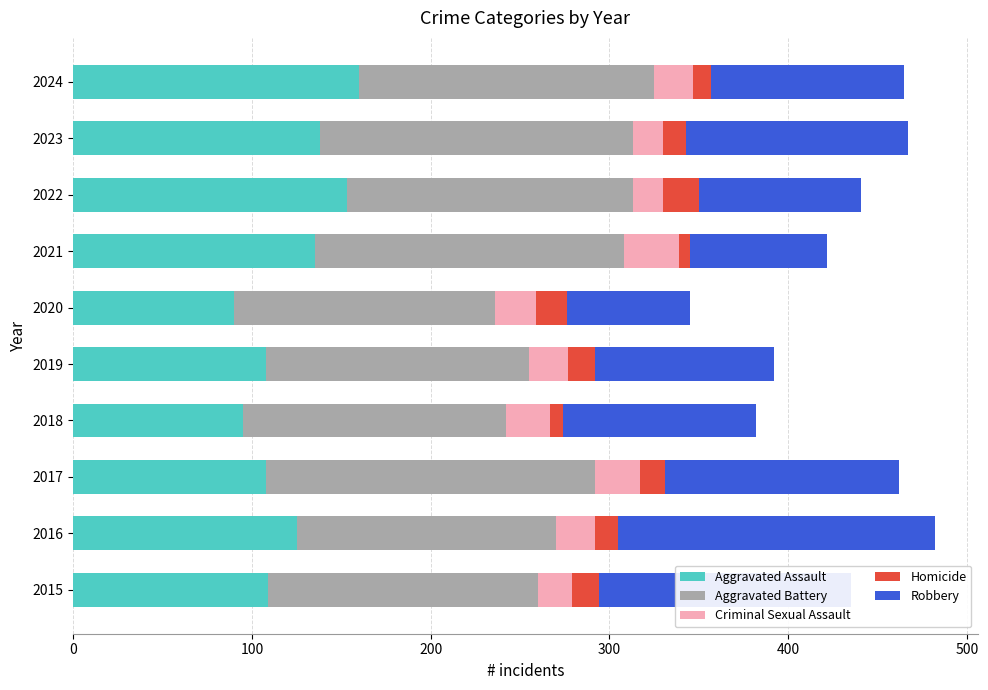

What is the average value of the Aggravated Assault series?

122